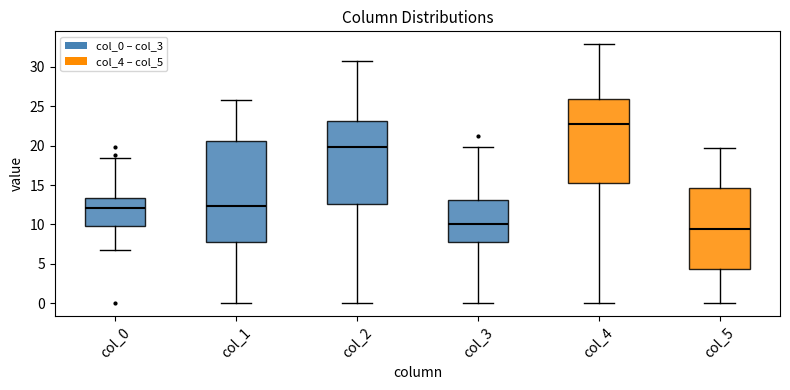

Which box has the lowest median line?

col_5